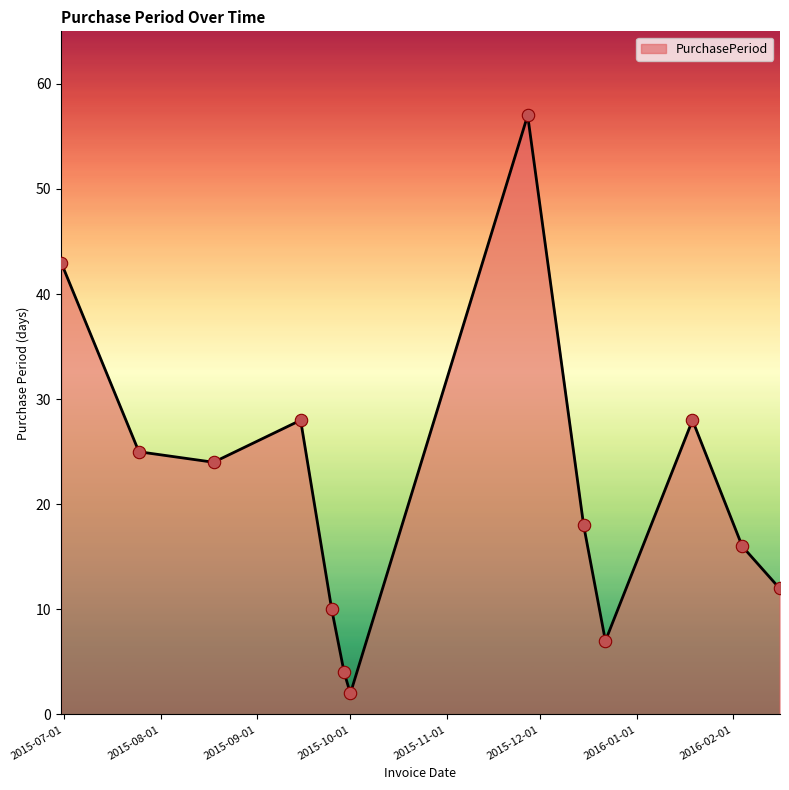

What is the difference between the maximum and minimum values?

55